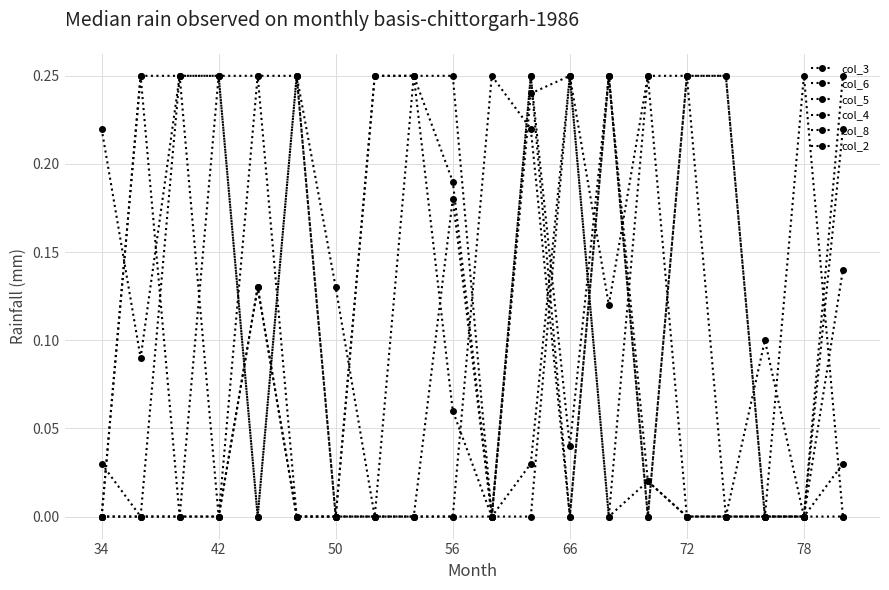

Is this an area chart (filled region under the line)?

No